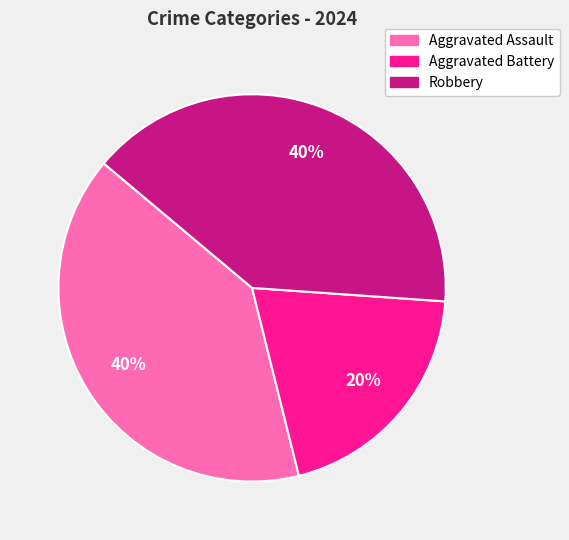

What is the smallest slice in the pie chart?

Aggravated Battery